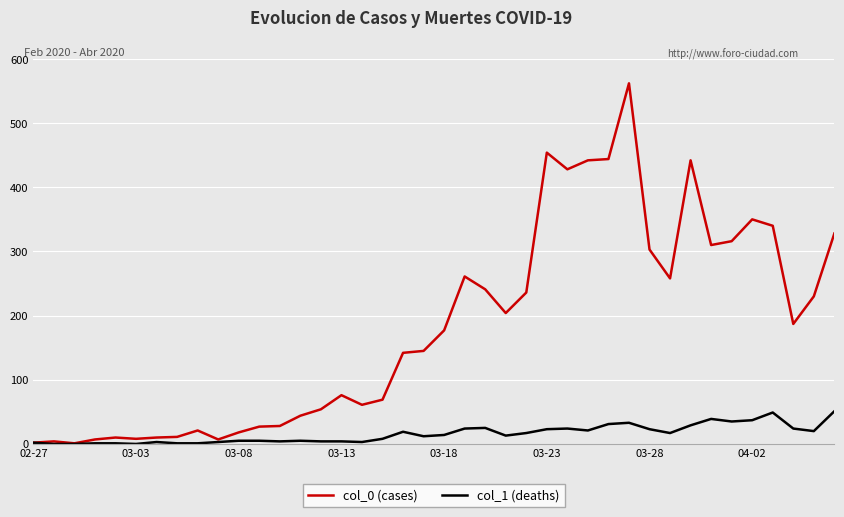

What is the difference between the maximum and second lowest values in the col_0 (cases) series?

560